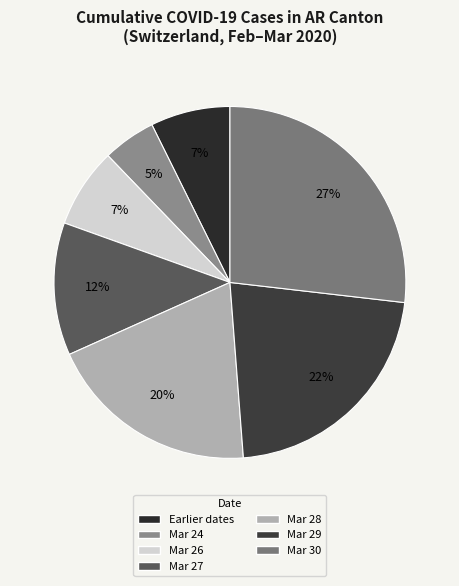

Count the number of slices in the pie.

7